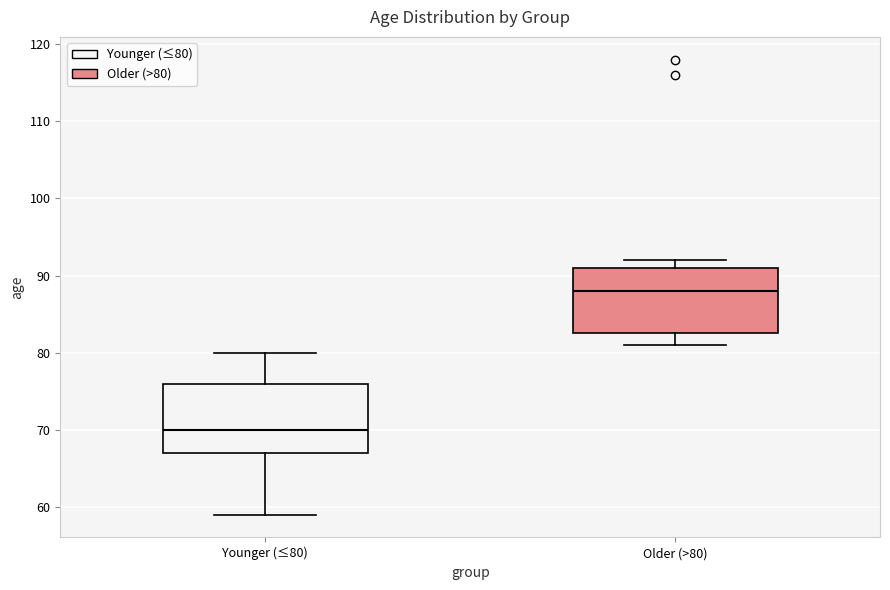

Which box has the lowest median line?

Younger (≤80)